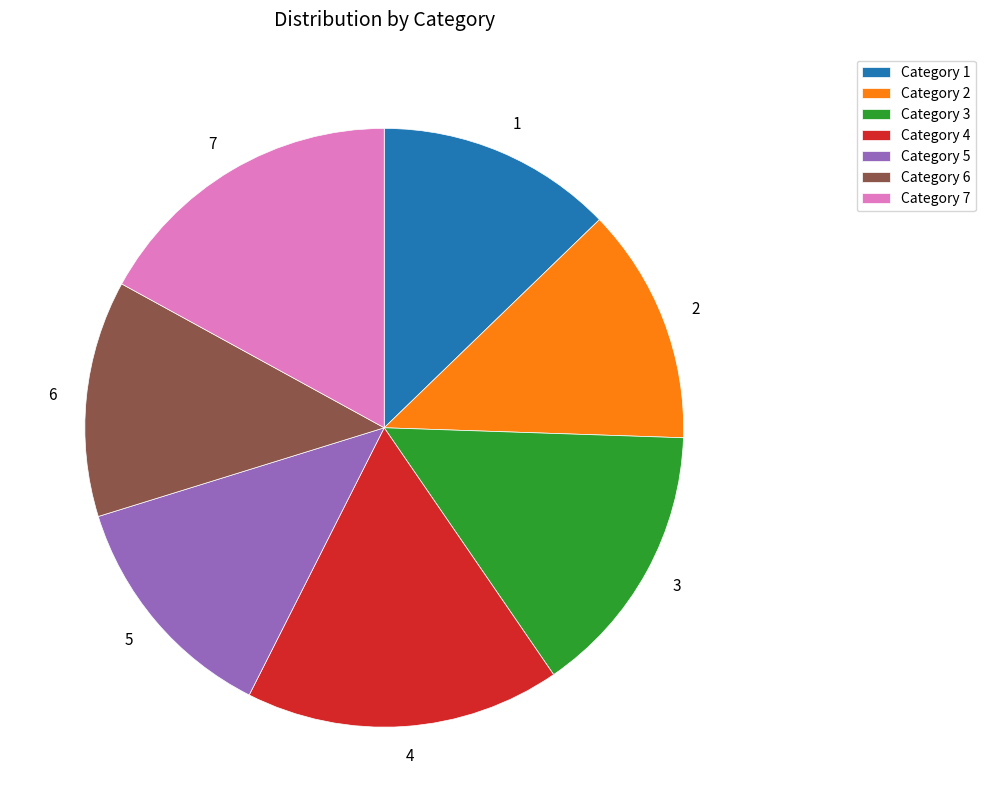

Count the number of slices in the pie.

7